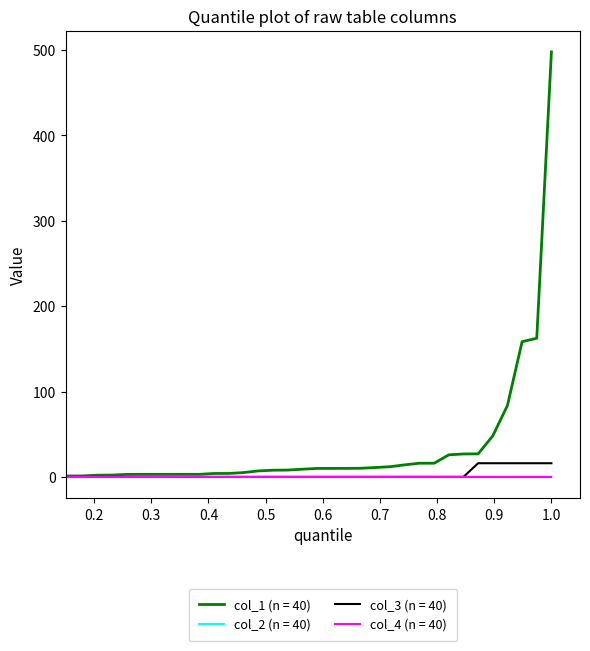

What is the highest value of the col_3 (n = 40) series?

16.0